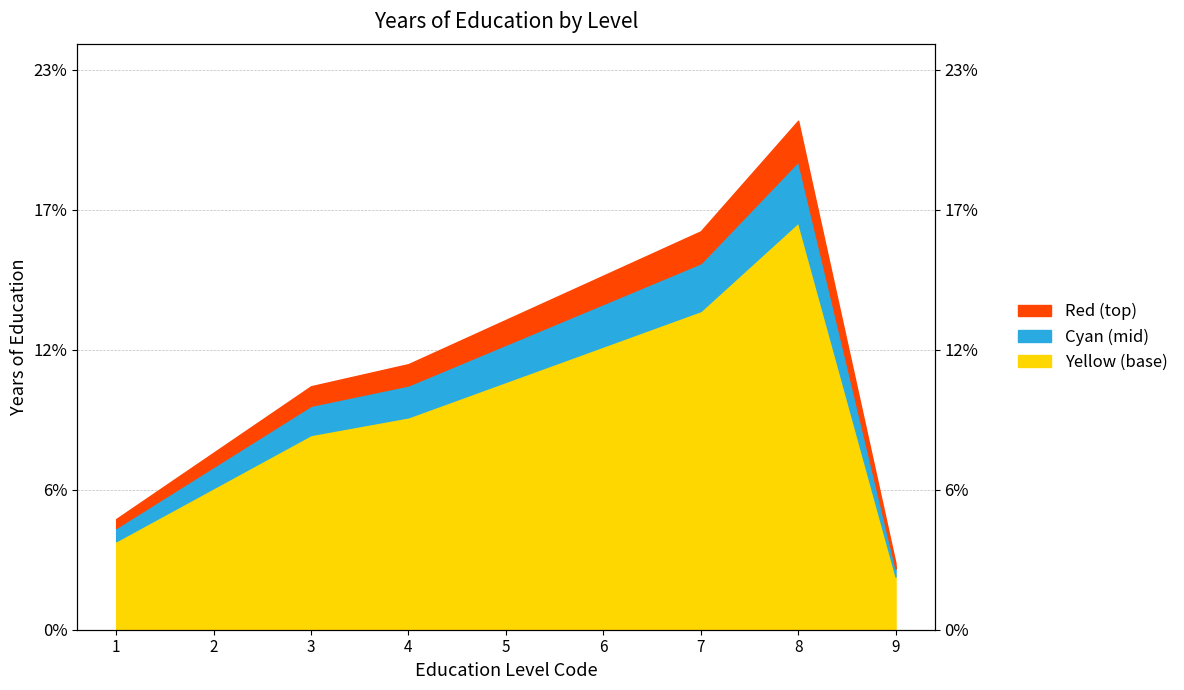

What is the approximate value at 5?

11.7